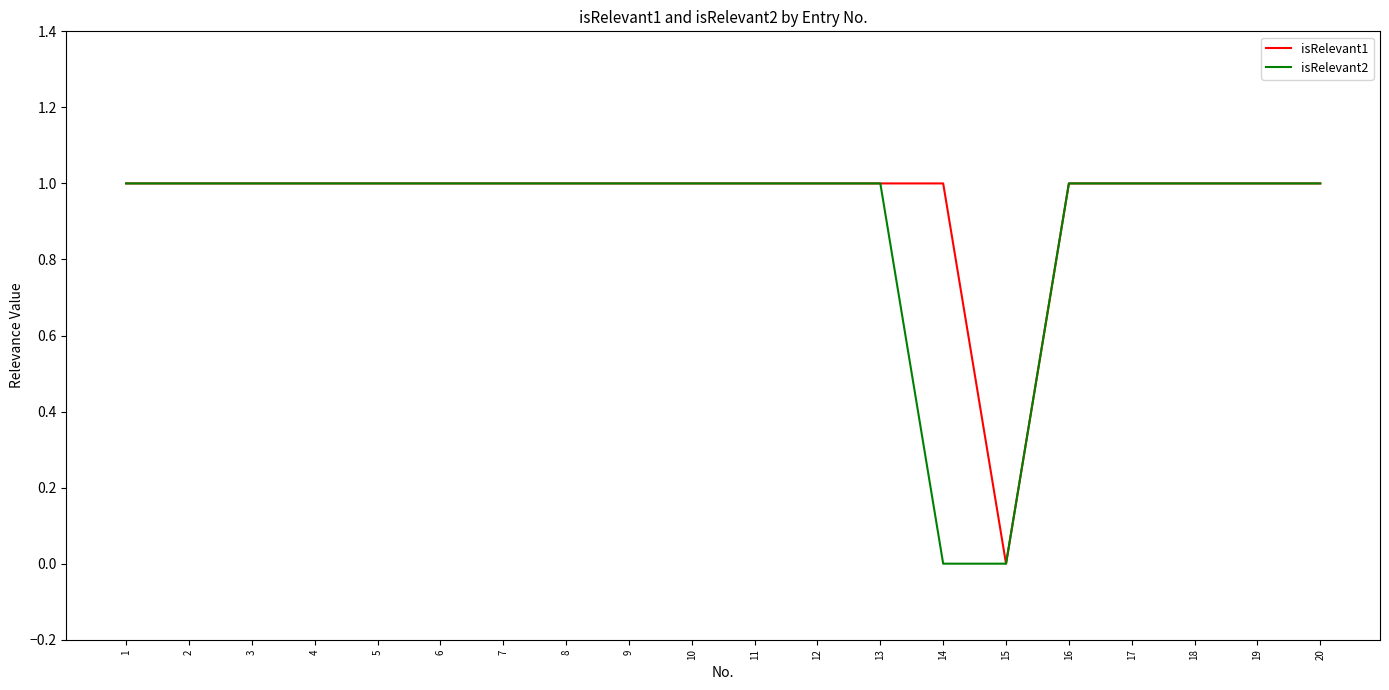

The value of isRelevant1 at 19 is 0. True or false?

False